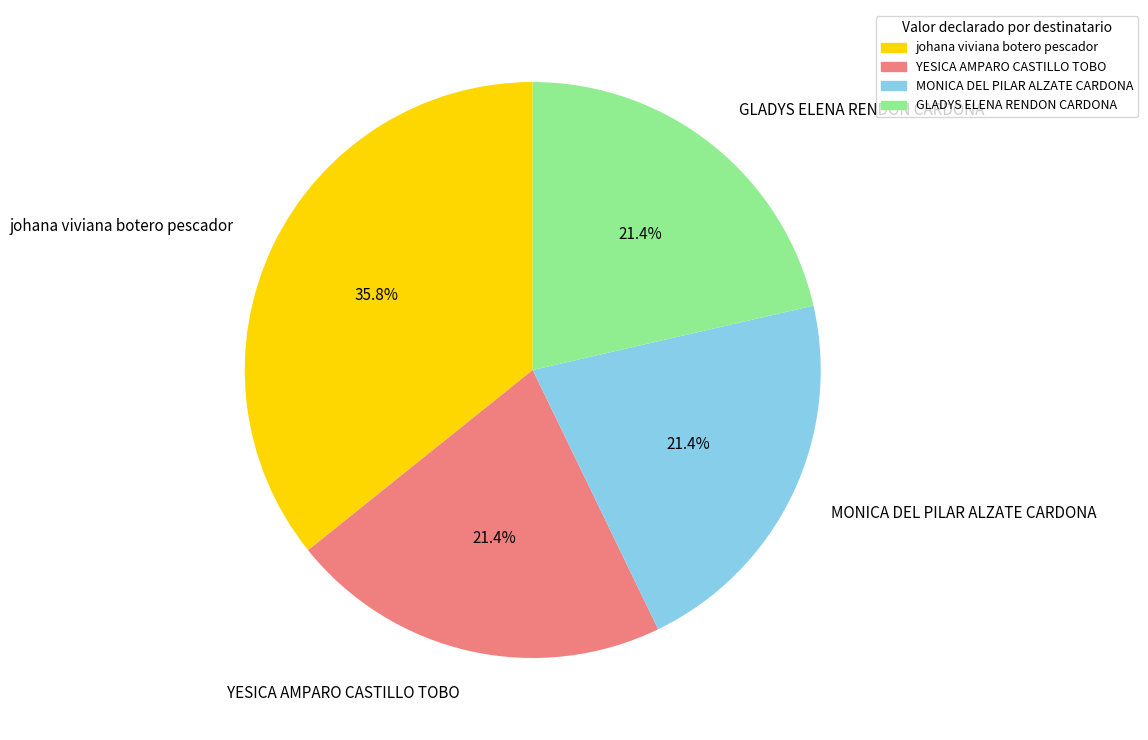

The MONICA DEL PILAR ALZATE CARDONA slice represents 14% of the pie. True or false?

False